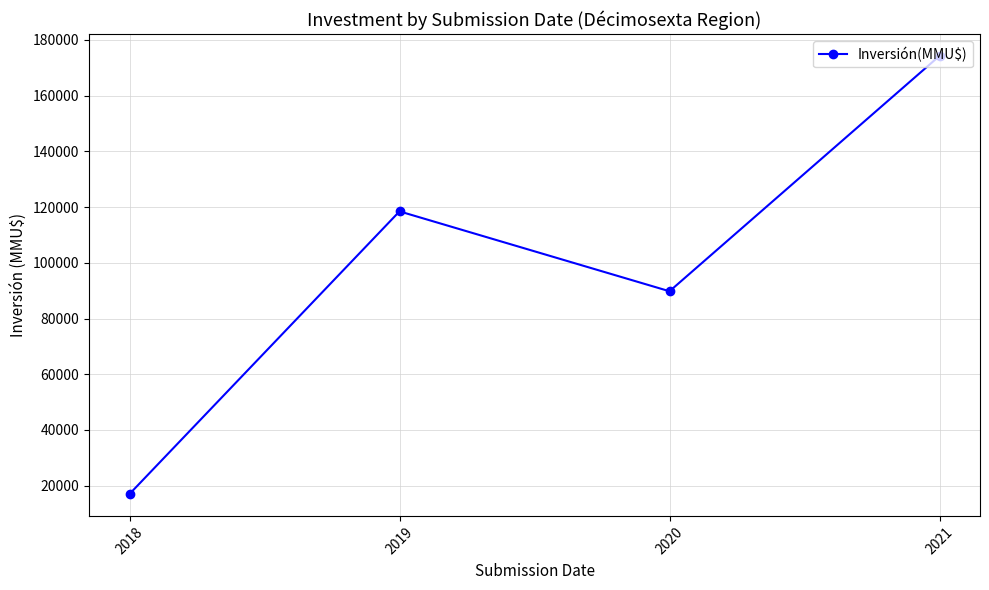

What is the difference between the maximum and minimum values?

157243